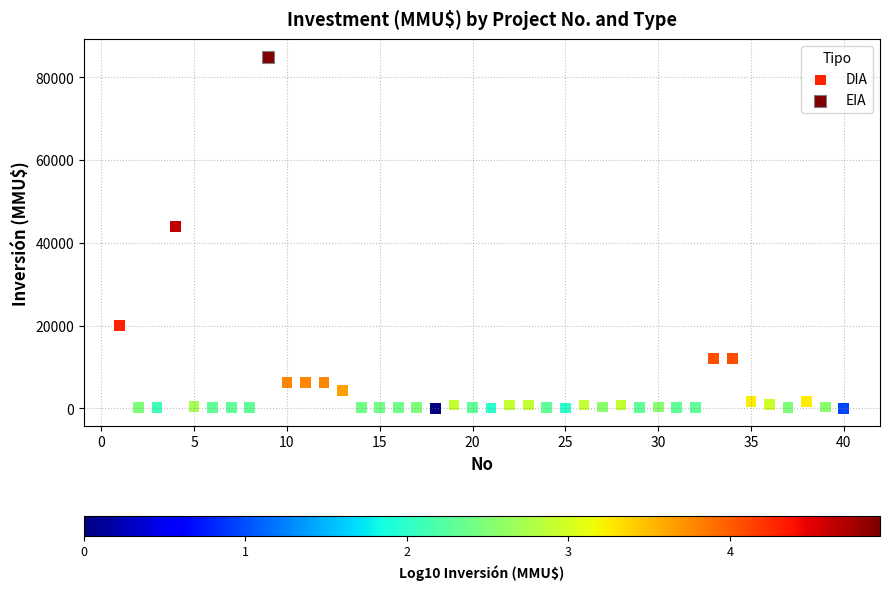

What are all the series names shown in the legend?

DIA, EIA